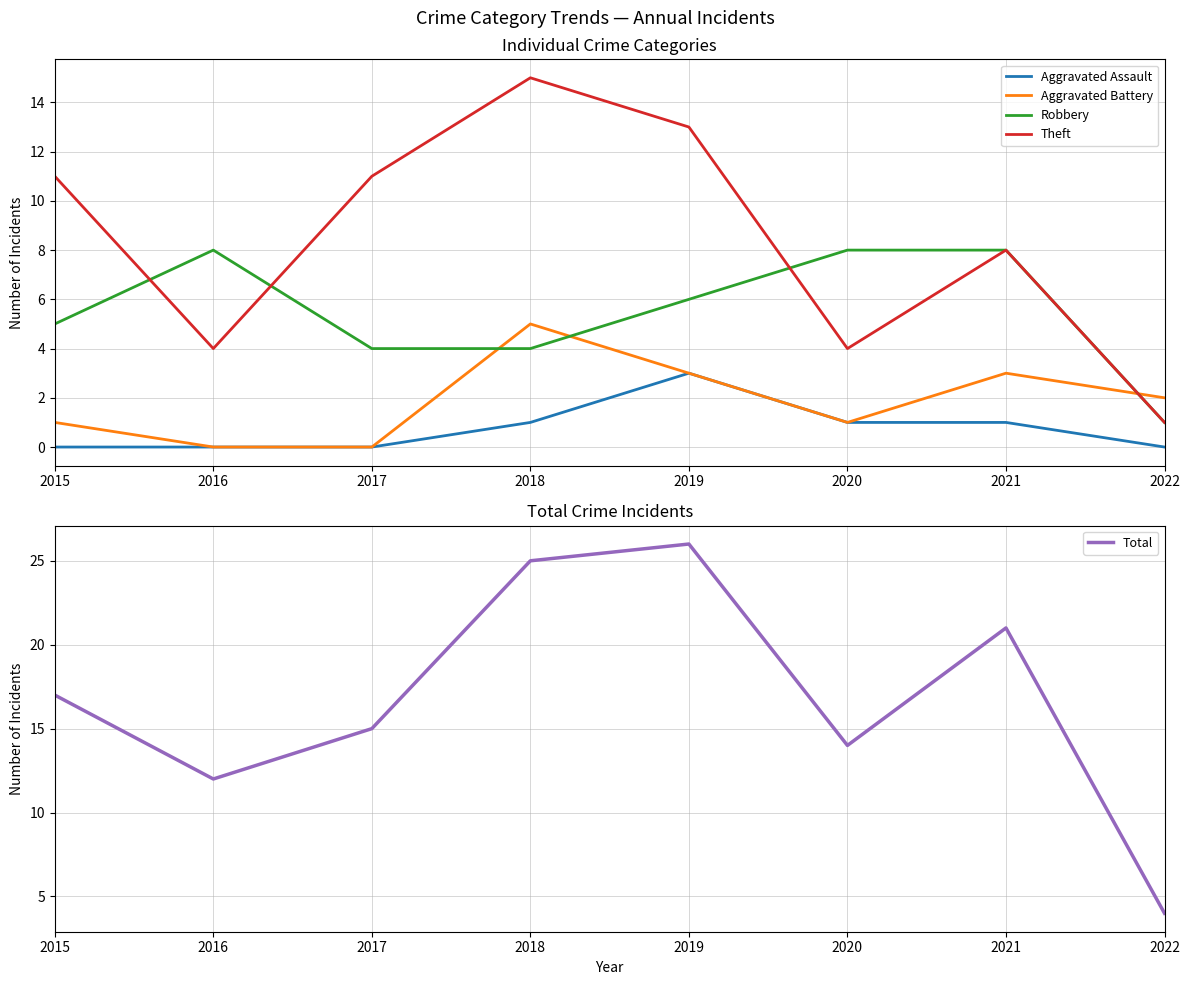

Reading left to right, extract all data points from this chart.

Aggravated Assault: 0	0	0	1	3	1	1	0
Aggravated Battery: 1	0	0	5	3	1	3	2
Robbery: 5	8	4	4	6	8	8	1
Theft: 11	4	11	15	13	4	8	1
Total: 17	12	15	25	26	14	21	4